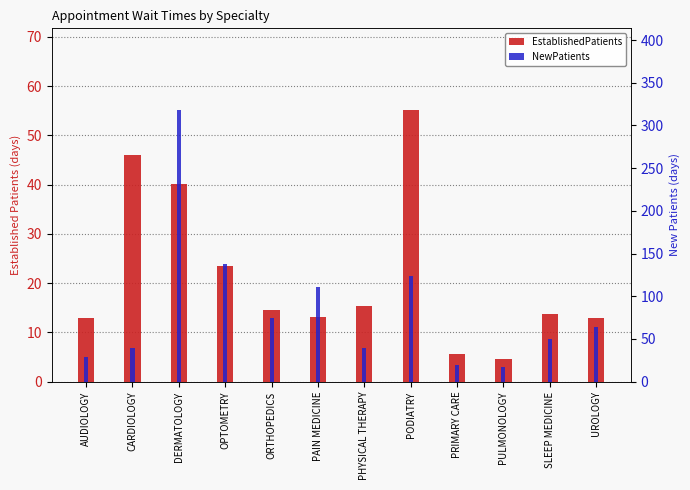

What is the difference between the EstablishedPatients values at ORTHOPEDICS and PAIN MEDICINE?

1.4